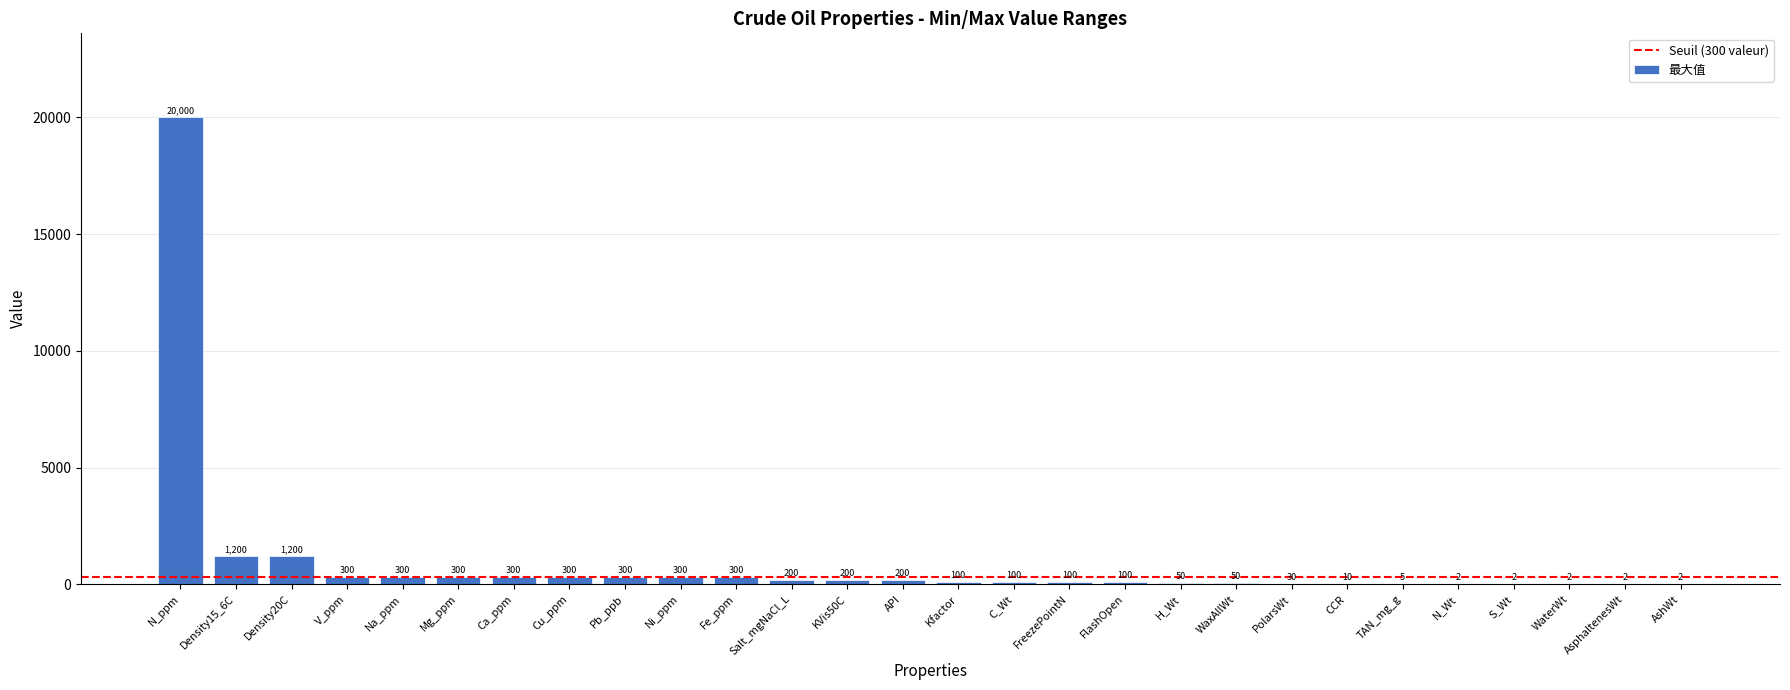

What is the sum of the values at Mg_ppm and Density20C?

1500